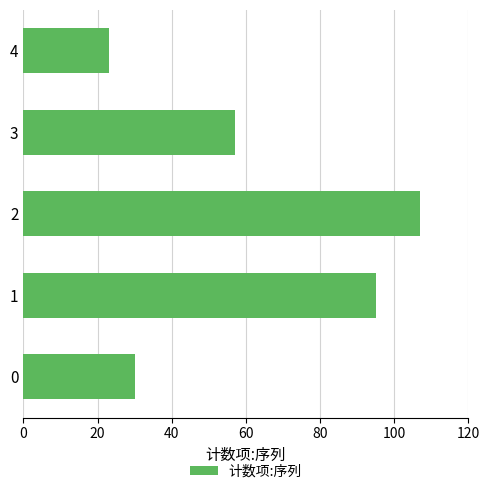

What is the average value?

62